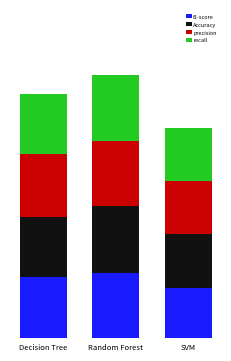

Which series has the largest range (max minus min)?

f1-score